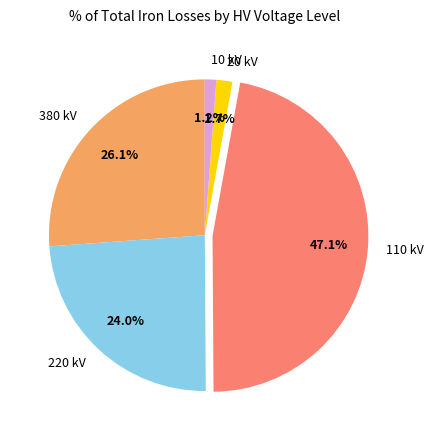

Is there any slice that represents more than half of the pie?

No